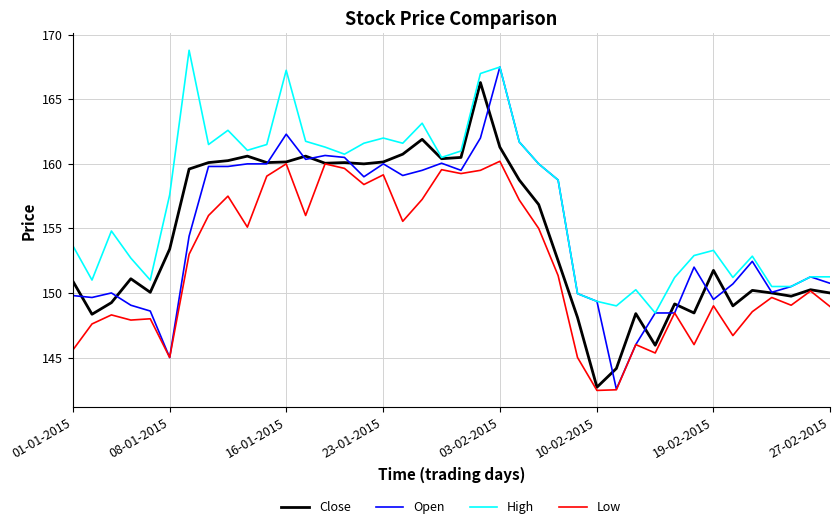

What is the minimum value for Open?

142.6